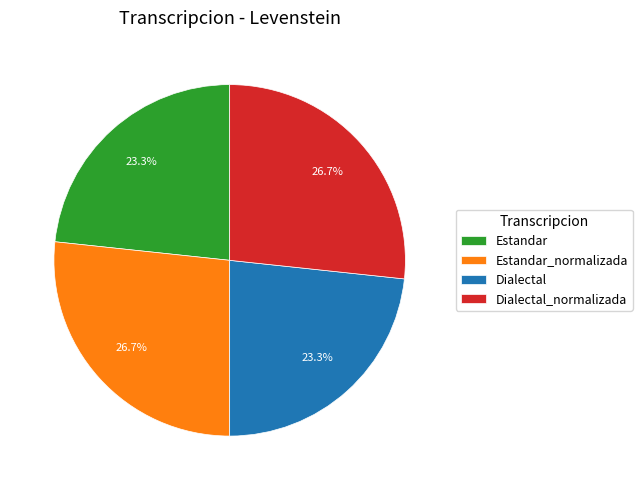

Is it true that Dialectal is 38% of the pie?

False